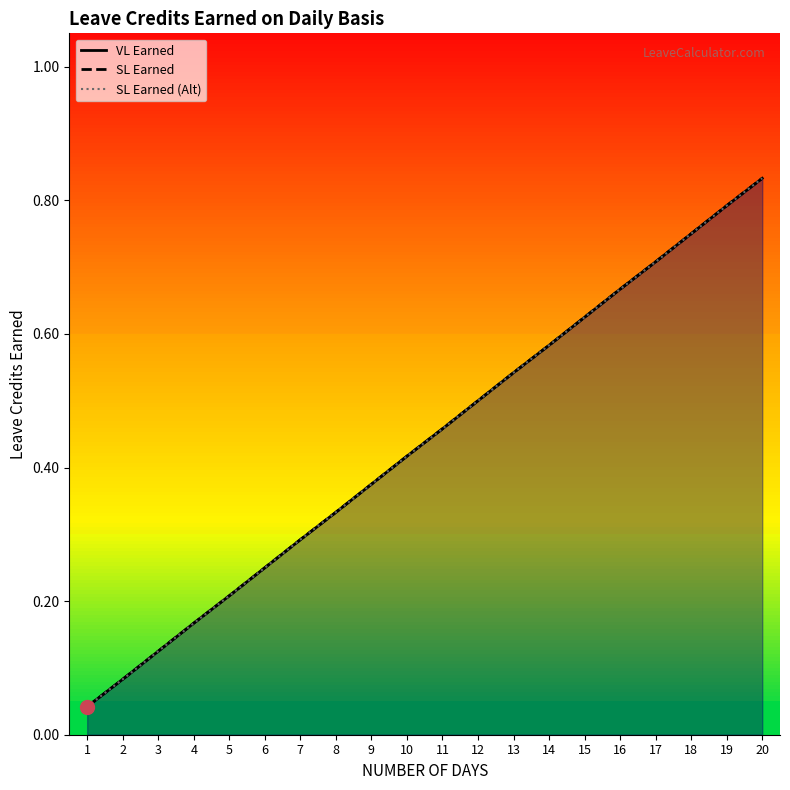

Reading left to right, transcribe all the data shown in this chart.

VL Earned: 0.0	0.1	0.1	0.2	0.2	0.2	0.3	0.3	0.4	0.4	0.5	0.5	0.5	0.6	0.6	0.7	0.7	0.8	0.8	0.8
SL Earned: 0.0	0.1	0.1	0.2	0.2	0.2	0.3	0.3	0.4	0.4	0.5	0.5	0.5	0.6	0.6	0.7	0.7	0.8	0.8	0.8
SL Earned (Alt): 0.0	0.1	0.1	0.2	0.2	0.2	0.3	0.3	0.4	0.4	0.5	0.5	0.5	0.6	0.6	0.7	0.7	0.8	0.8	0.8